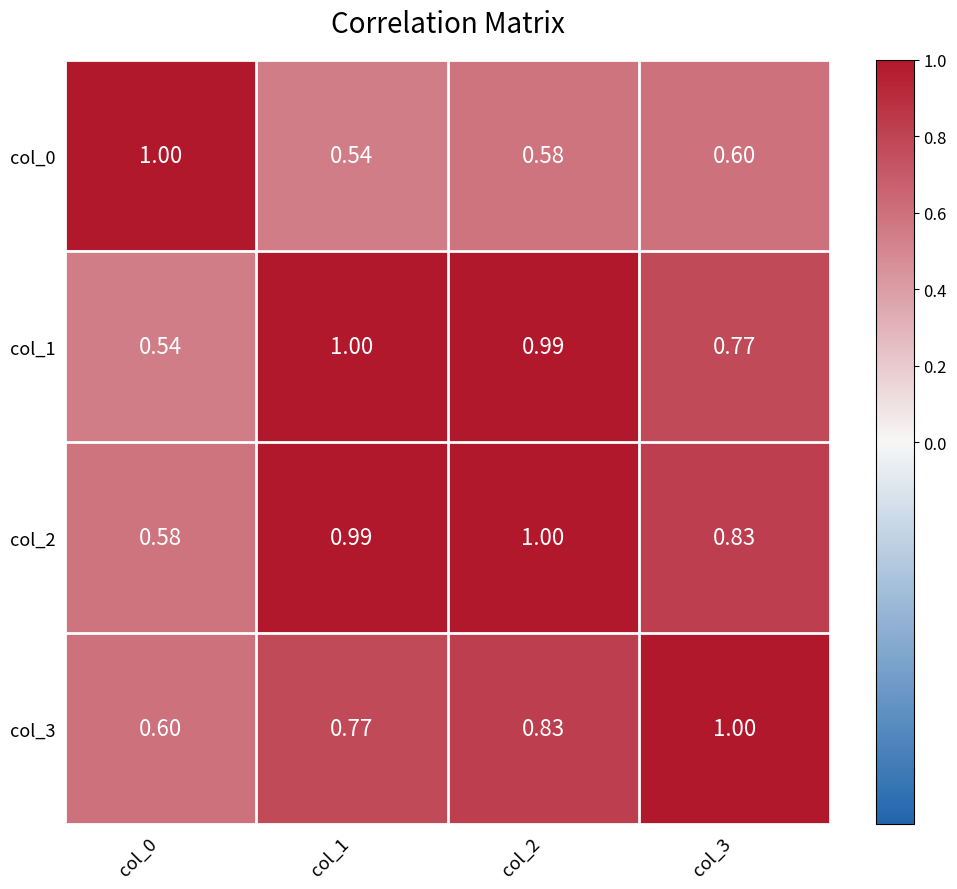

Is the value of col_2 at col_0 greater than the value of col_1 at col_2?

No